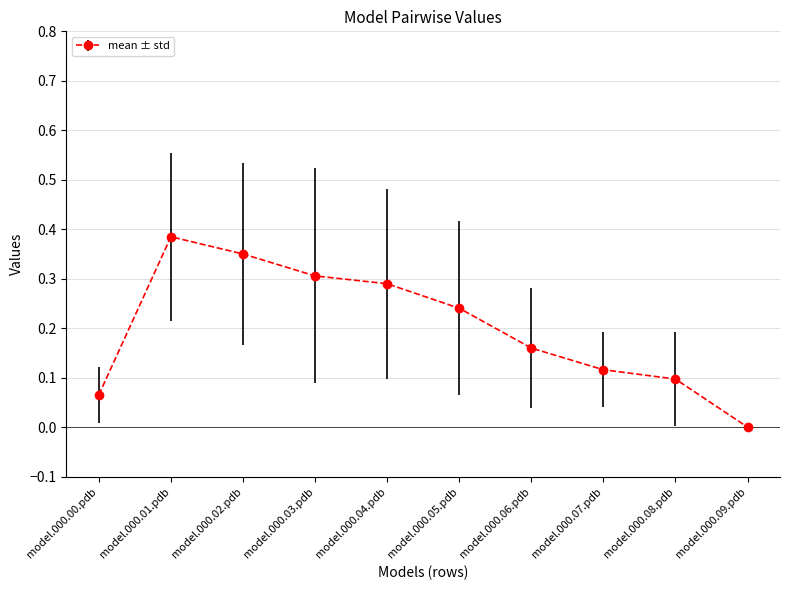

The value at model.000.00.pdb is 0.1. True or false?

True